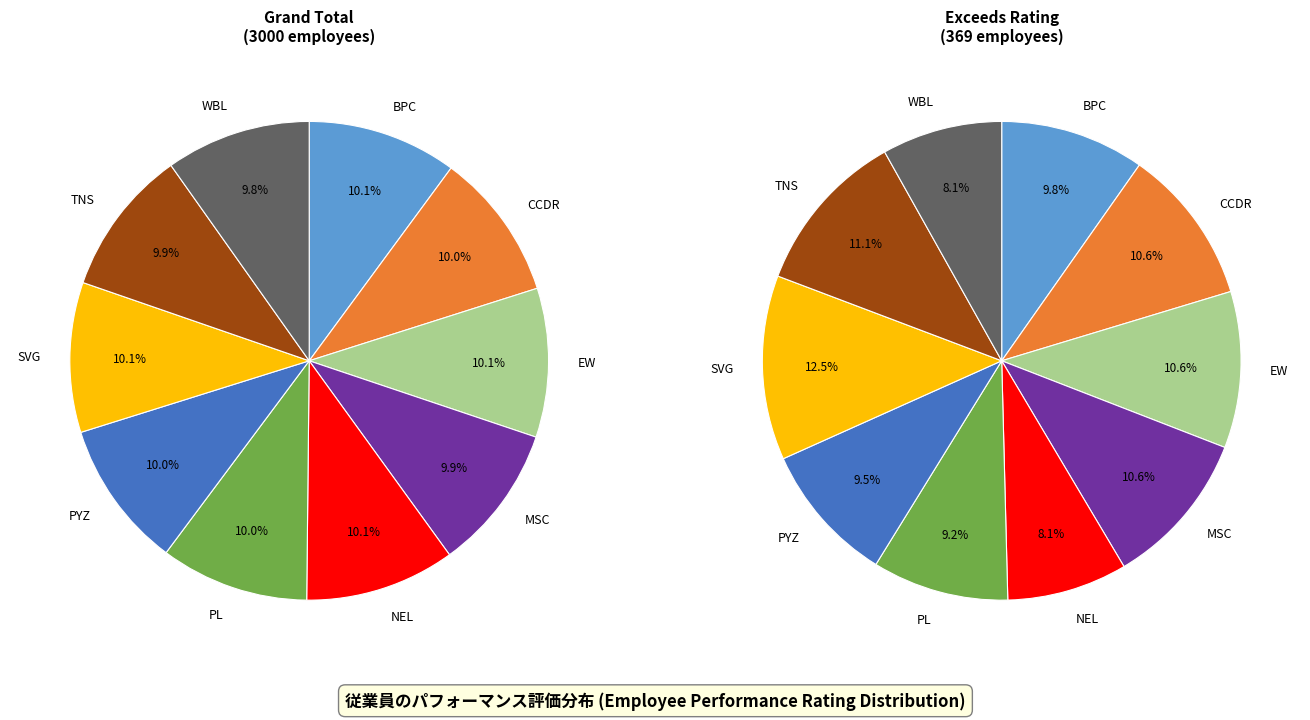

Does PYZ represent more than half of the total?

No